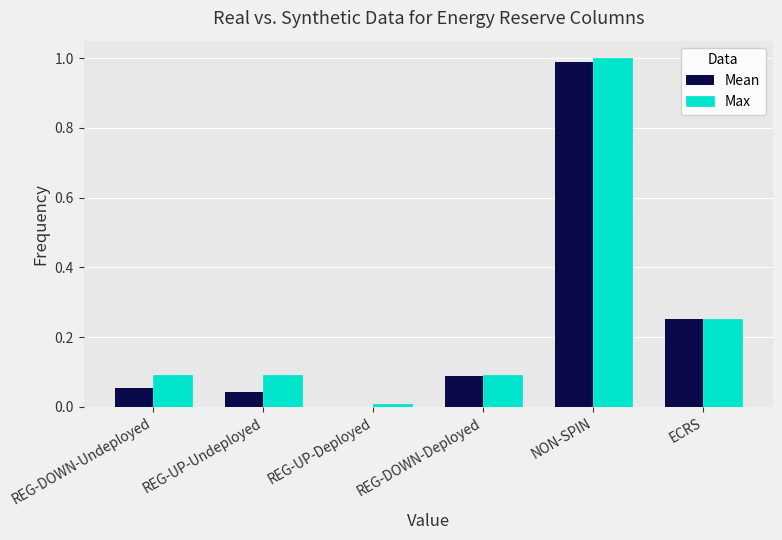

Which category has the highest value in the Max series?

NON-SPIN